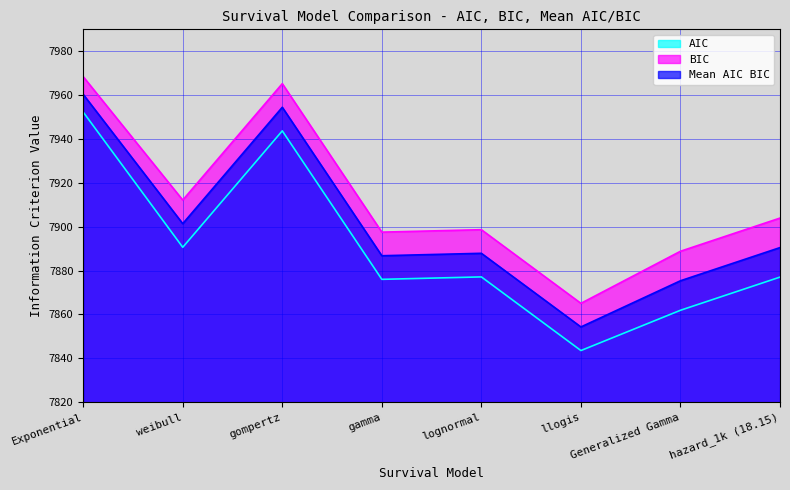

Reading left to right, what are all the values shown in this chart?

AIC: Exponential=7952.3	weibull=7890.6	gompertz=7943.7	gamma=7876.0	lognormal=7877.1	llogis=7843.6	Generalized Gamma=7861.9	hazard_1k (18.15)=7877.0
BIC: Exponential=7968.4	weibull=7912.2	gompertz=7965.2	gamma=7897.5	lognormal=7898.7	llogis=7865.1	Generalized Gamma=7888.8	hazard_1k (18.15)=7903.9
Mean AIC BIC: Exponential=7960.4	weibull=7901.4	gompertz=7954.5	gamma=7886.8	lognormal=7887.9	llogis=7854.3	Generalized Gamma=7875.4	hazard_1k (18.15)=7890.5